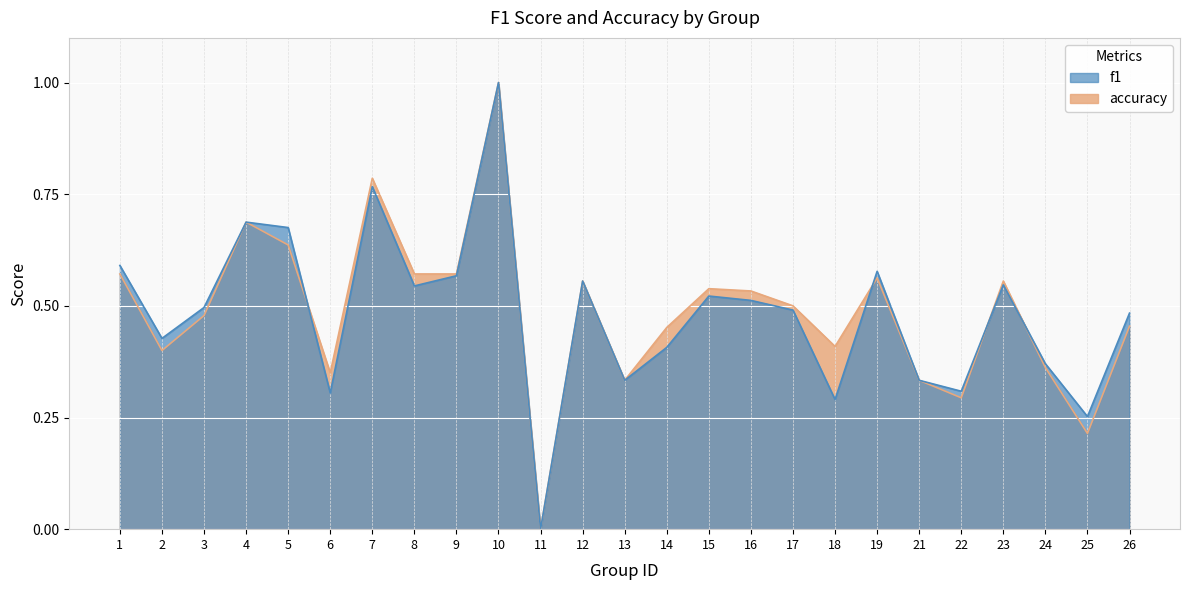

Reading left to right, list all the values displayed in this chart.

f1: 0.6	0.4	0.5	0.7	0.7	0.3	0.8	0.5	0.6	1.0	0.0	0.6	0.3	0.4	0.5	0.5	0.5	0.3	0.6	0.3	0.3	0.5	0.4	0.3	0.5
accuracy: 0.6	0.4	0.5	0.7	0.6	0.3	0.8	0.6	0.6	1.0	0.0	0.6	0.3	0.5	0.5	0.5	0.5	0.4	0.6	0.3	0.3	0.6	0.4	0.2	0.5